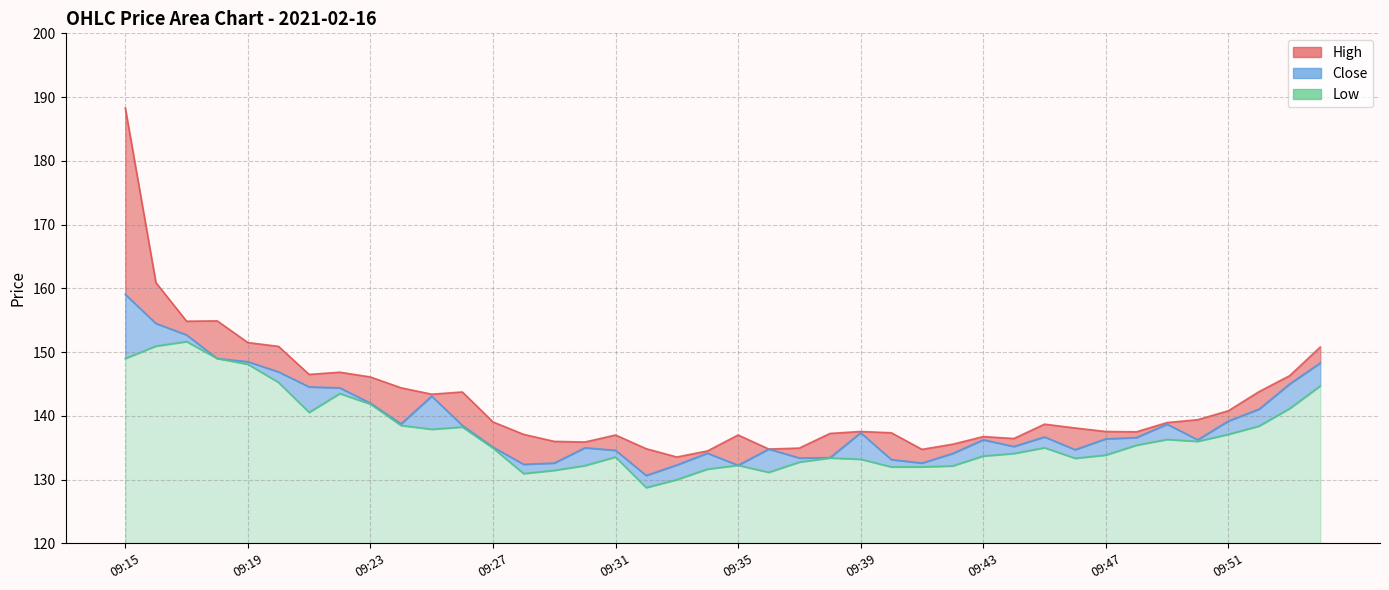

True or false: Low has a value of 132.0 at 09:40.

True